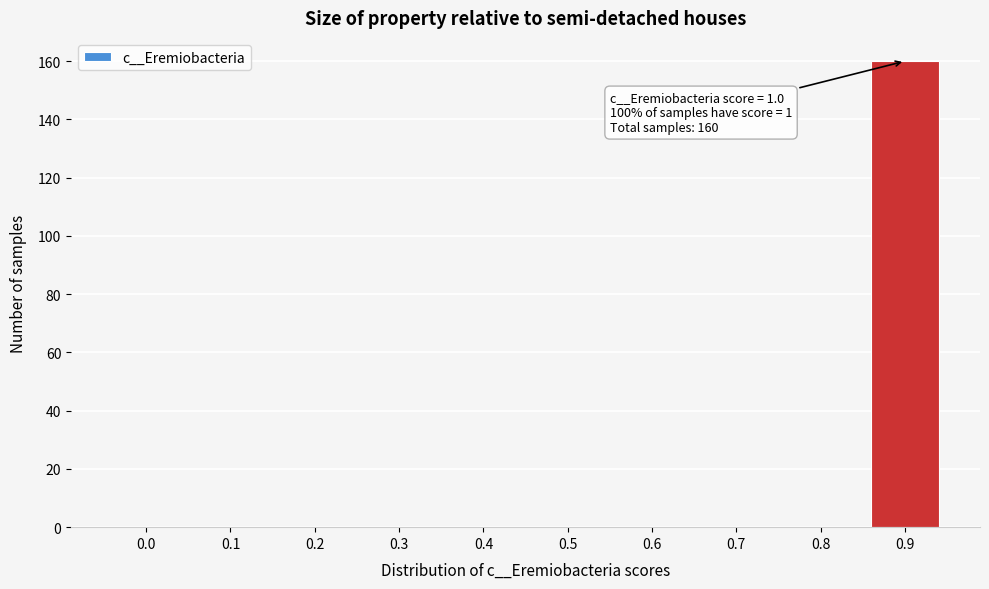

Reading left to right, what are all the values shown in this chart?

0.0=0	0.1=0	0.2=0	0.3=0	0.4=0	0.5=0	0.6=0	0.7=0	0.8=0	0.9=160